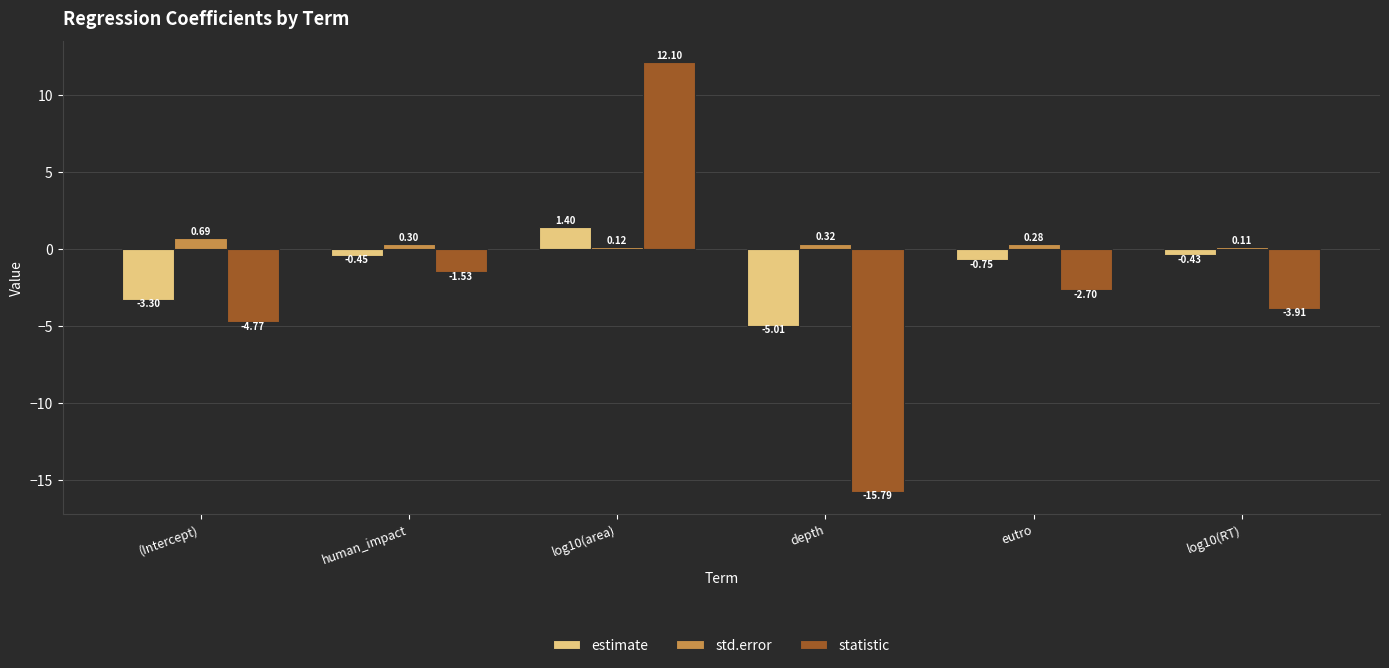

What position from the right is eutro?

2